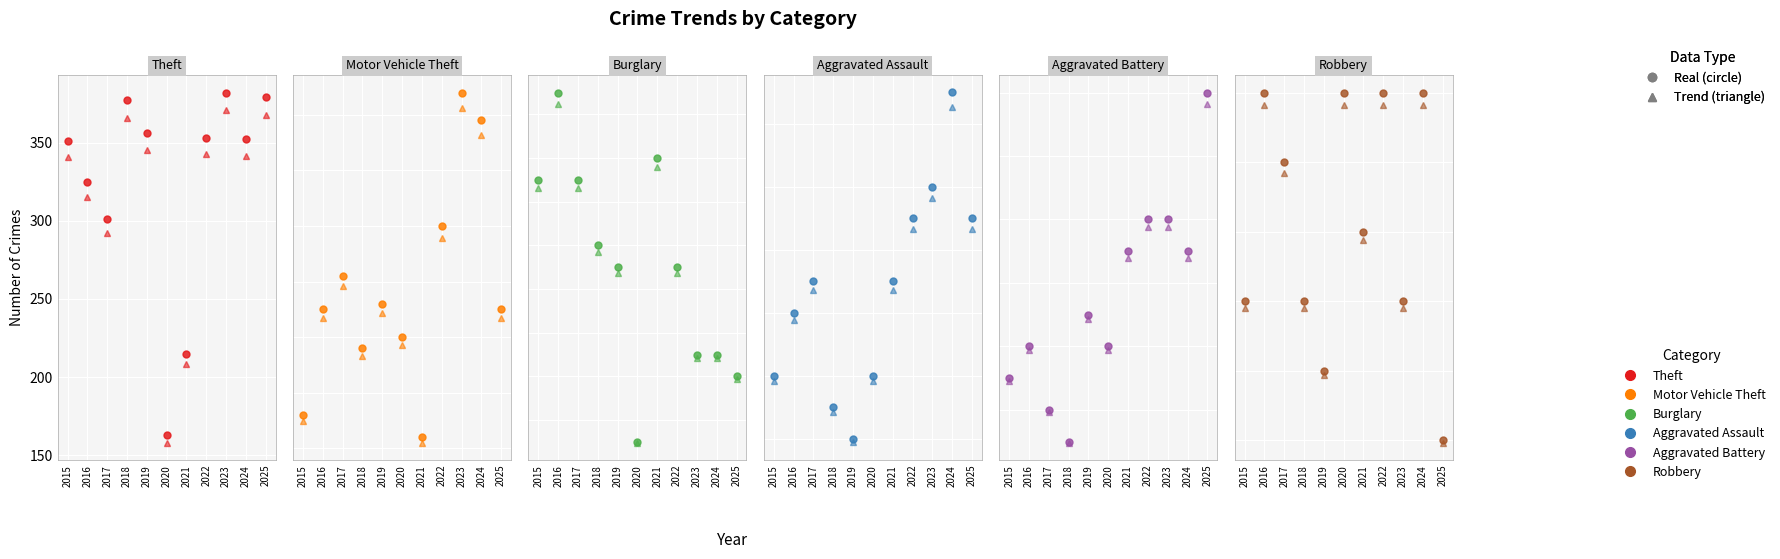

The Robbery series shows 2.7 at 2019. True or false?

False